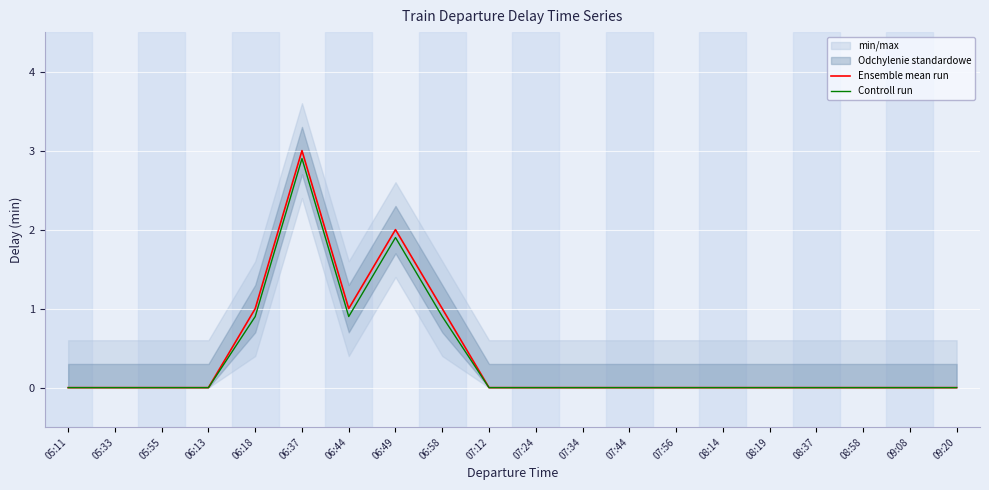

What is the difference between the maximum and minimum values in the Controll run series?

2.9